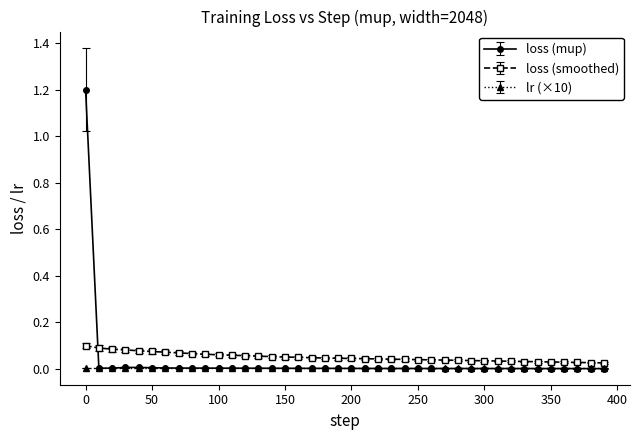

Which series has the widest spread of values?

loss (mup)